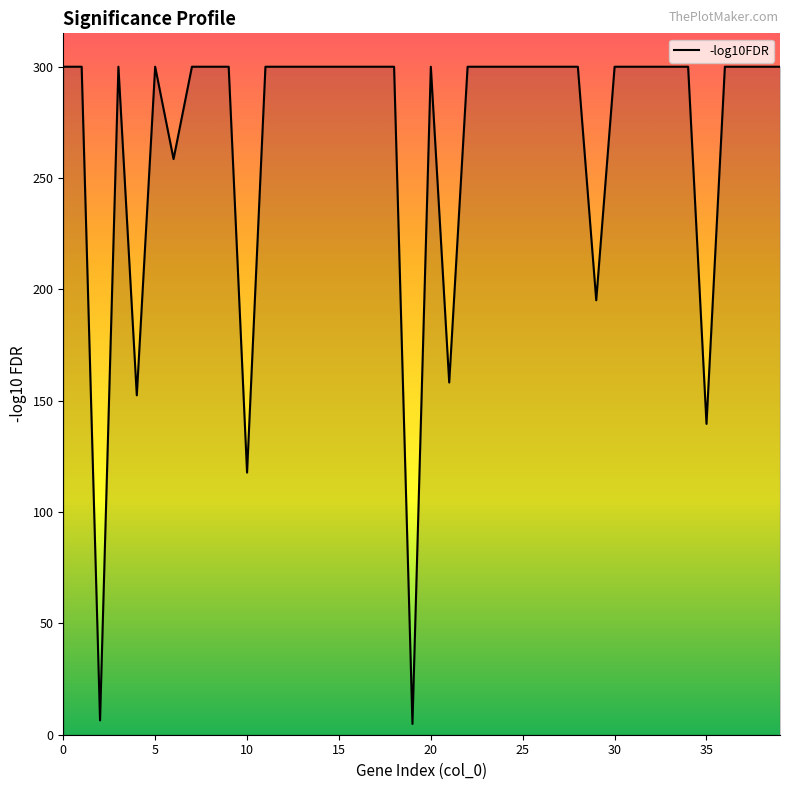

What is the difference between the maximum and minimum values?

295.1